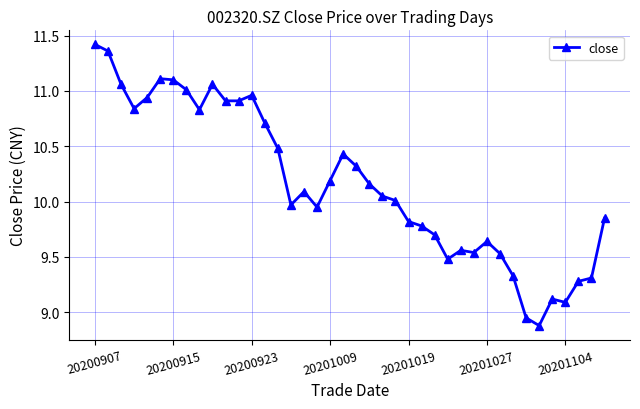

What is the difference between the maximum and minimum values?

2.5